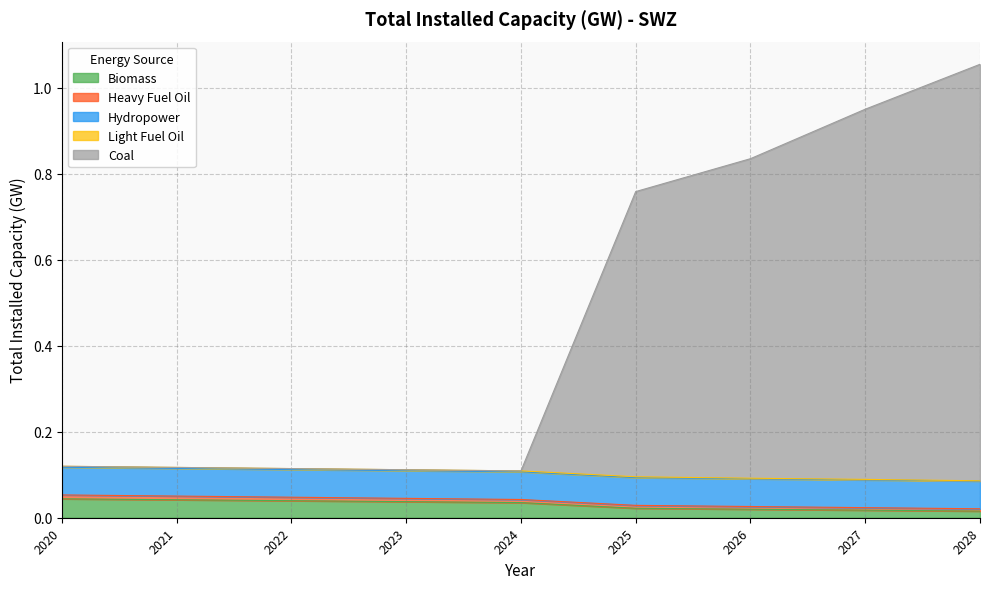

Rank the series by their maximum value, from highest to lowest.

Coal, Hydropower, Biomass, Heavy Fuel Oil, Light Fuel Oil